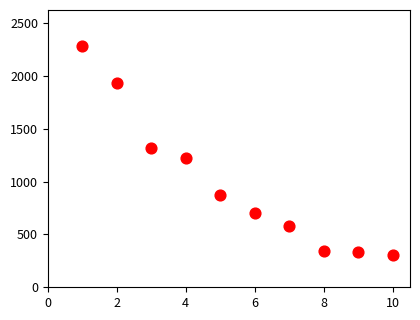

What is the range of Y values (max minus min)?

1980